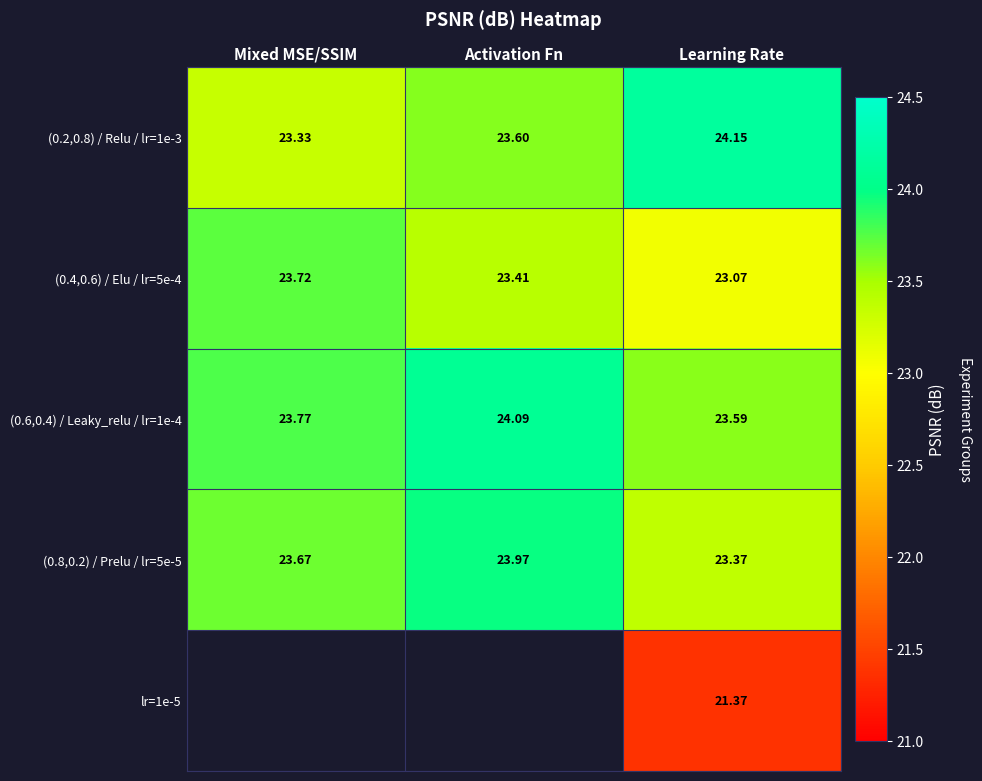

Which has a higher value, Mixed MSE/SSIM or Learning Rate?

Learning Rate